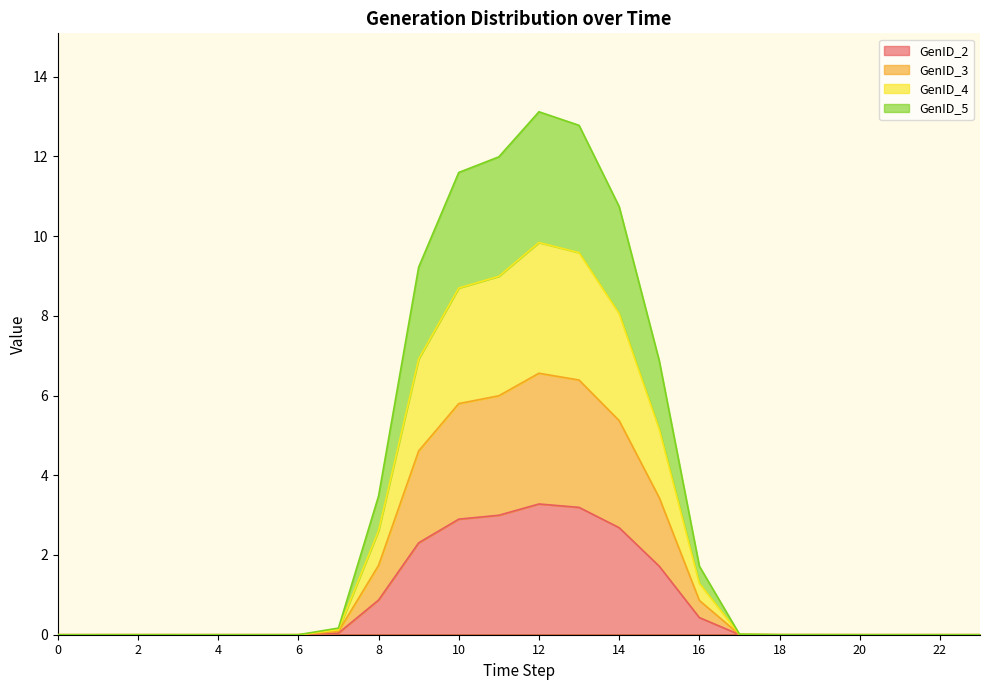

Does the chart have visible grid lines?

No